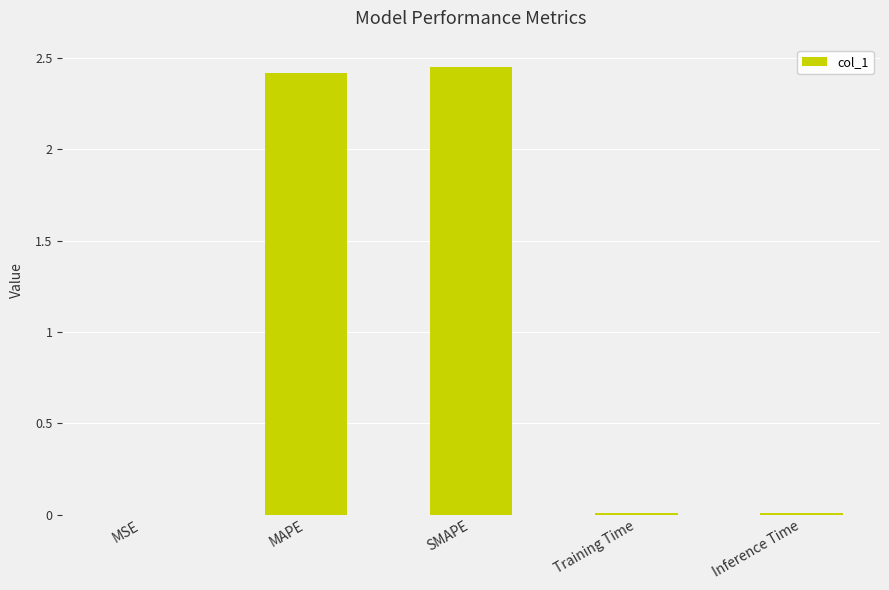

Which has a higher value, Training Time or MAPE?

MAPE